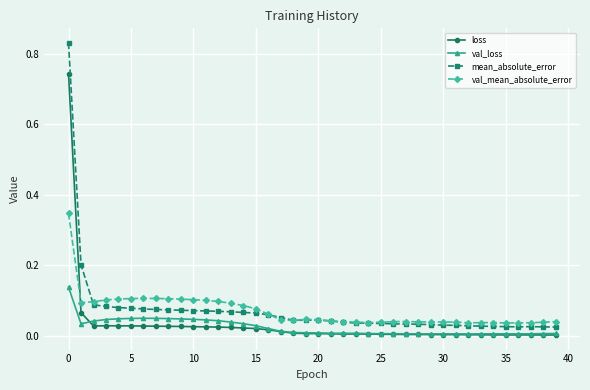

Does the chart have visible grid lines?

Yes